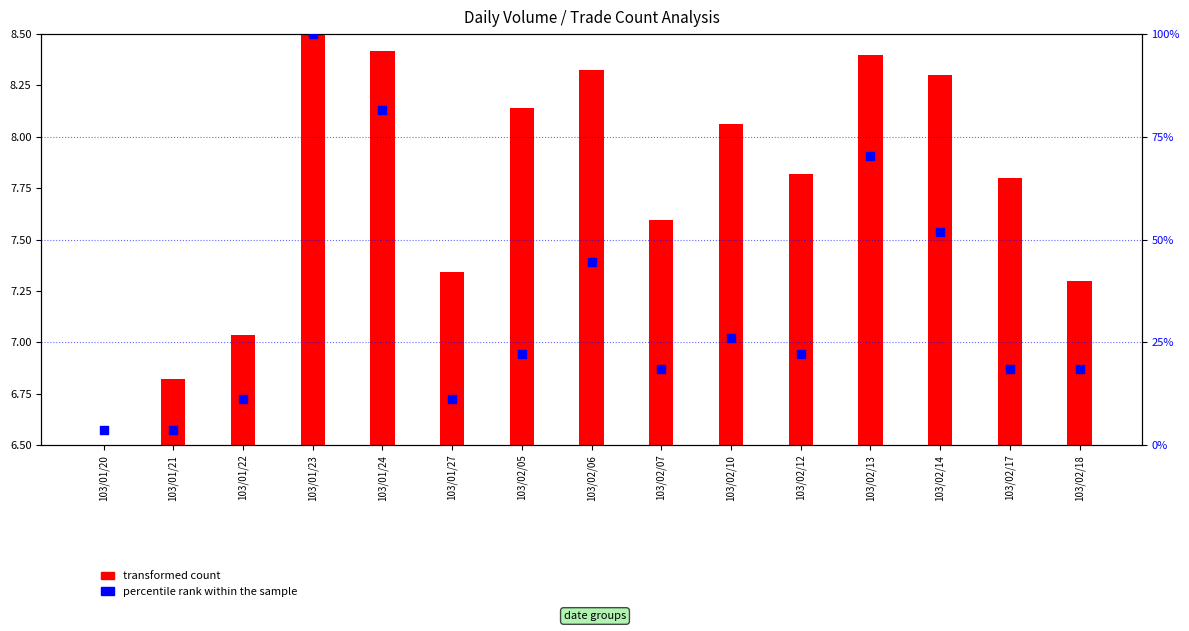

Is the value of percentile rank within the sample at 103/01/24 greater than the value of transformed count at 103/02/13?

Yes